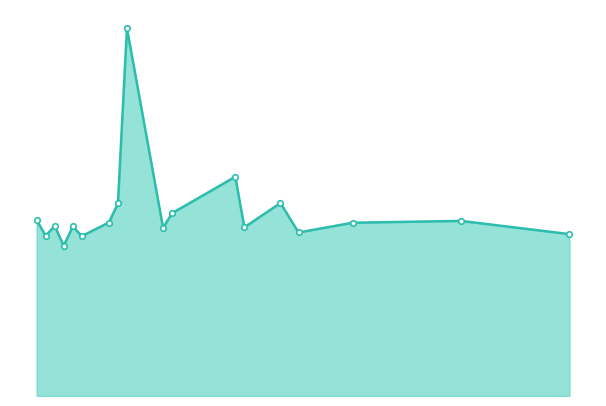

Reading left to right, what are all the values shown in this chart?

19.6	17.9	18.9	16.7	18.9	17.8	19.3	21.4	41.0	18.7	20.4	24.4	18.8	21.5	18.2	19.3	19.5	18.0